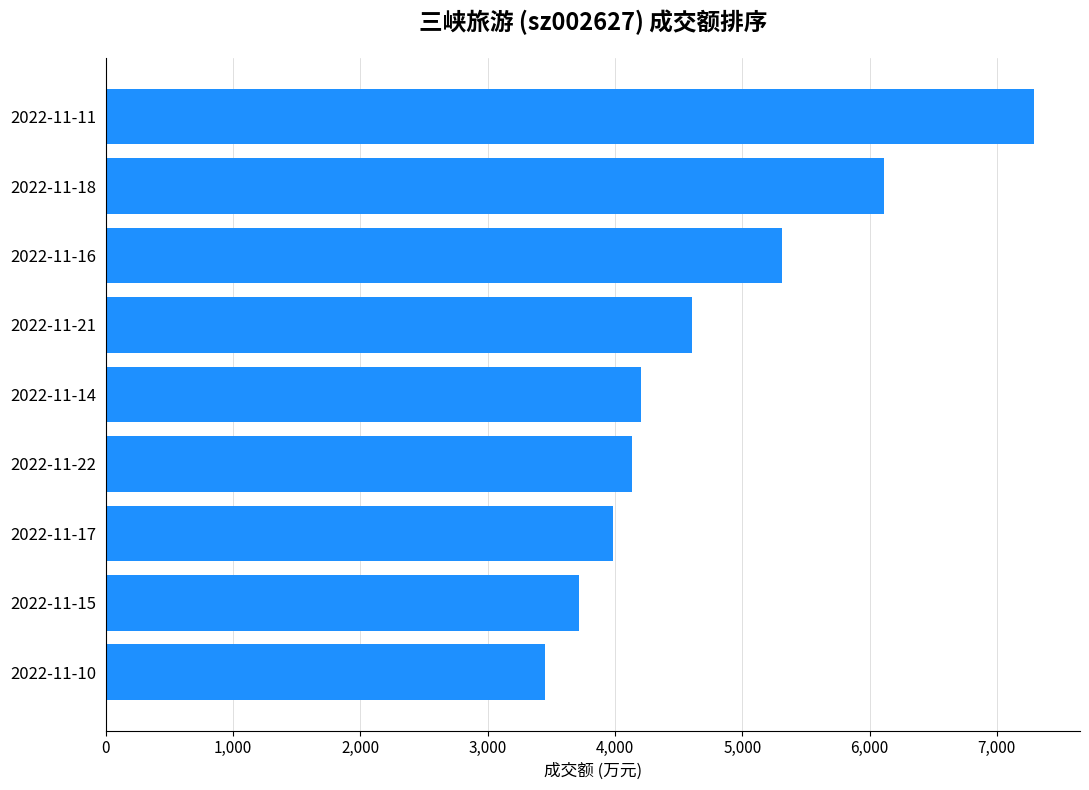

Reading bottom to top, list all the values displayed in this chart.

2022-11-10=3452	2022-11-15=3714	2022-11-17=3984	2022-11-22=4130	2022-11-14=4202	2022-11-21=4604	2022-11-16=5309	2022-11-18=6112	2022-11-11=7289